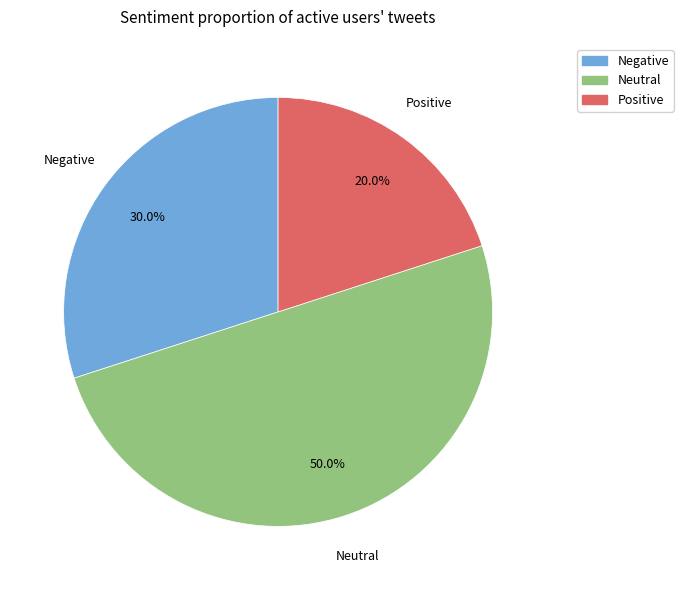

Count the number of slices in the pie.

3